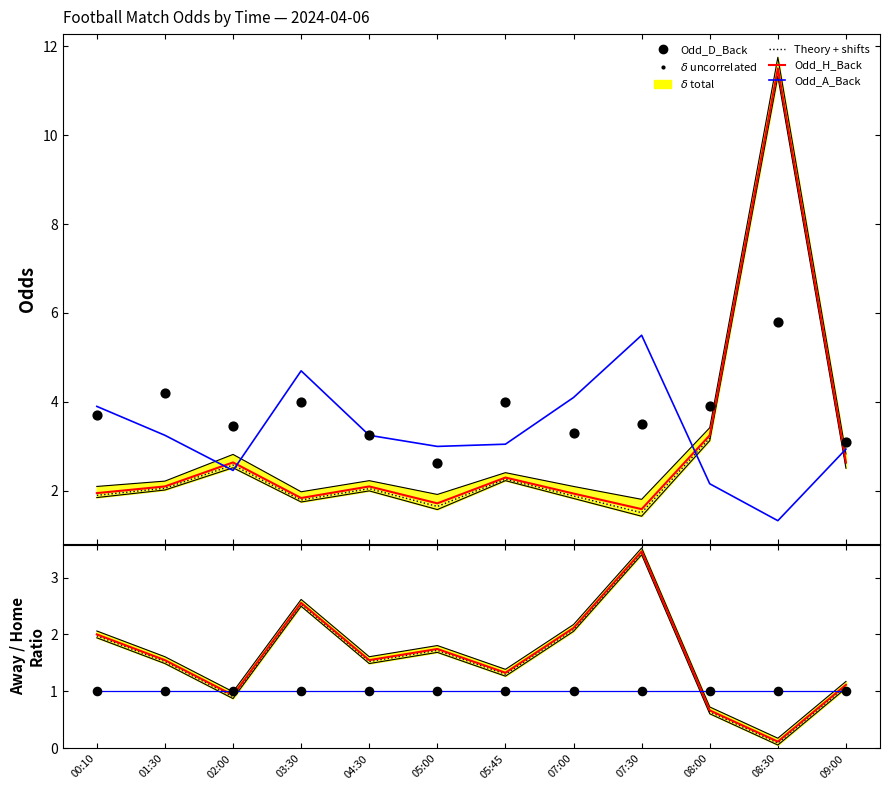

At which category is the sum across all series the highest?

08:30